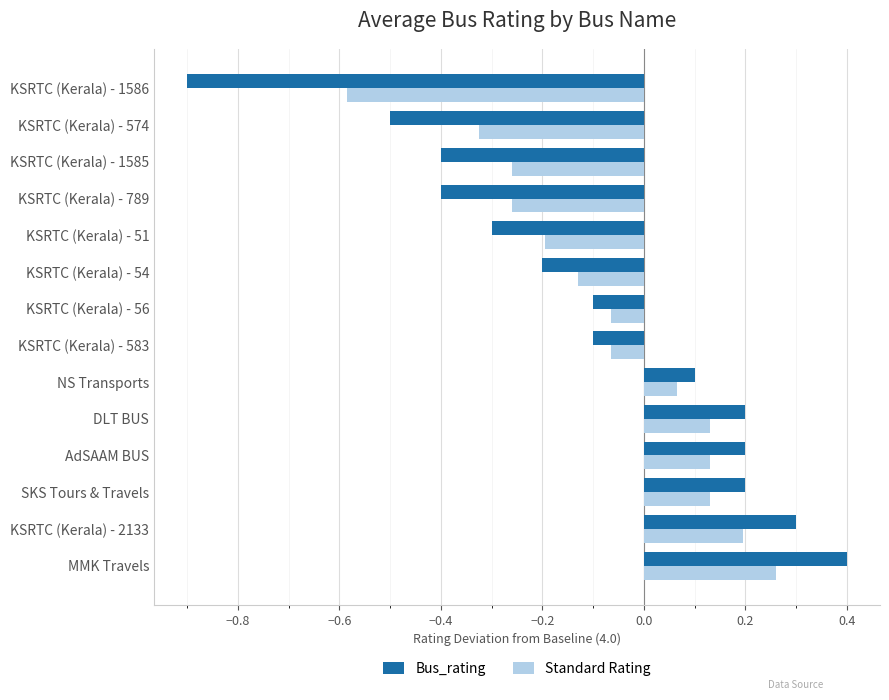

What is the sum of all Standard Rating values?

-1.0